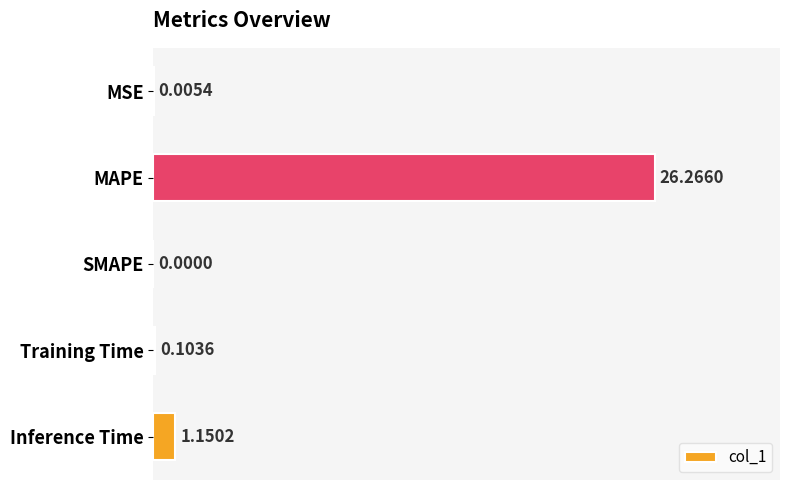

Which category has the highest value across all series?

MAPE